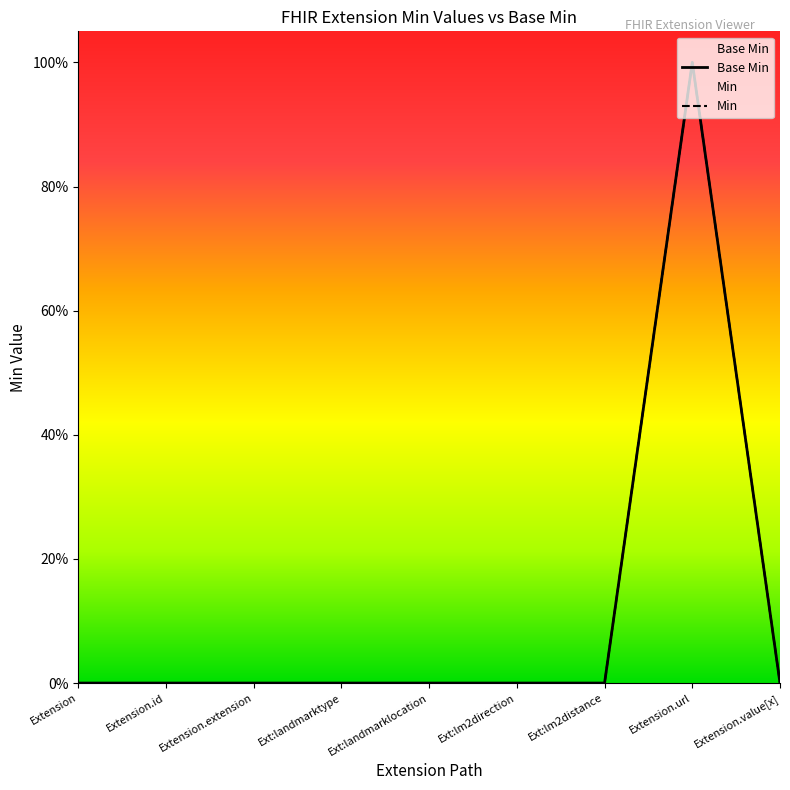

How many distinct data groups are displayed?

2